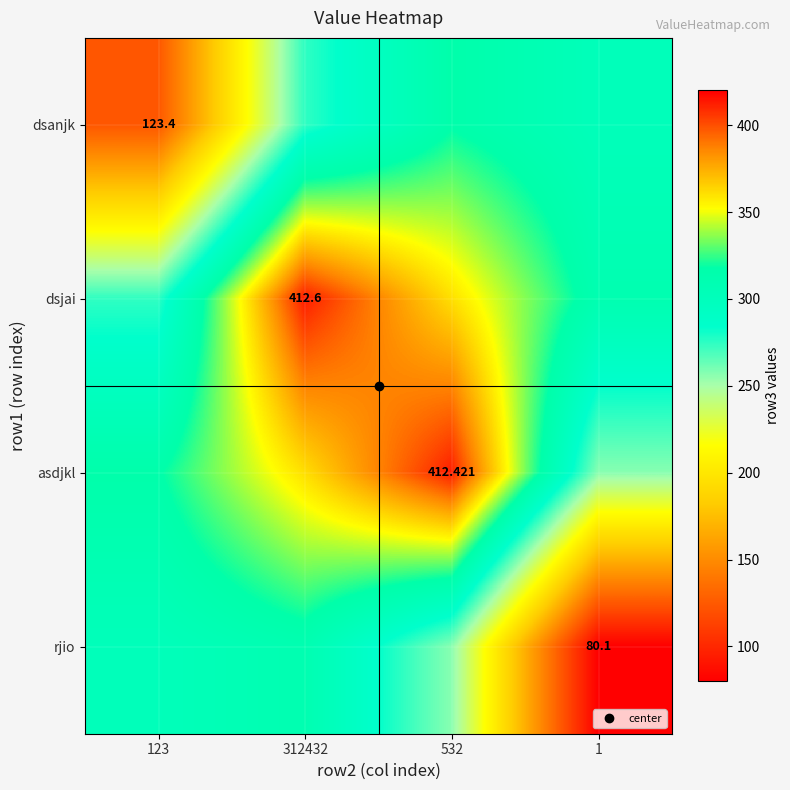

Which has a higher value, 1 or 123?

1